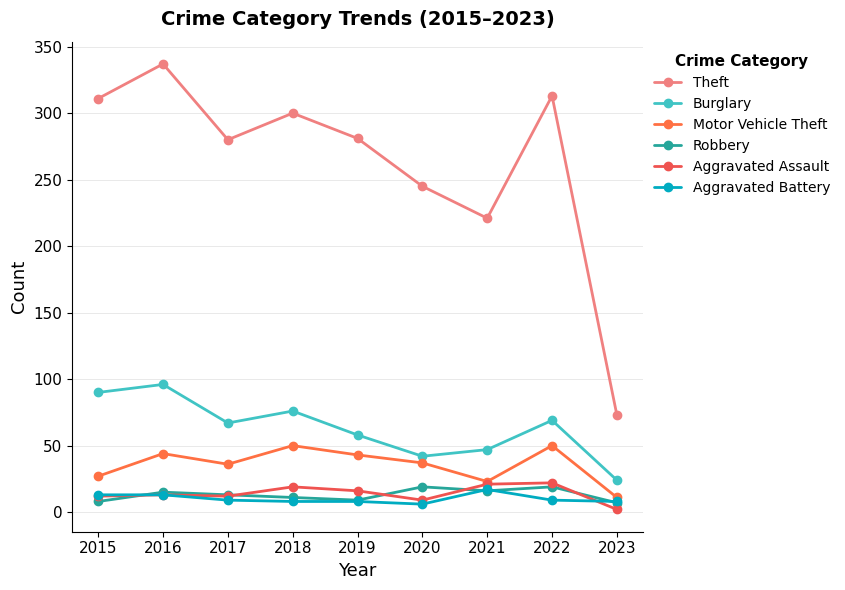

Reading left to right, list all the values displayed in this chart.

Theft: 2015=311	2016=337	2017=280	2018=300	2019=281	2020=245	2021=221	2022=313	2023=73
Burglary: 2015=90	2016=96	2017=67	2018=76	2019=58	2020=42	2021=47	2022=69	2023=24
Motor Vehicle Theft: 2015=27	2016=44	2017=36	2018=50	2019=43	2020=37	2021=23	2022=50	2023=11
Robbery: 2015=8	2016=15	2017=13	2018=11	2019=9	2020=19	2021=16	2022=19	2023=7
Aggravated Assault: 2015=12	2016=13	2017=12	2018=19	2019=16	2020=9	2021=21	2022=22	2023=2
Aggravated Battery: 2015=13	2016=13	2017=9	2018=8	2019=8	2020=6	2021=17	2022=9	2023=8